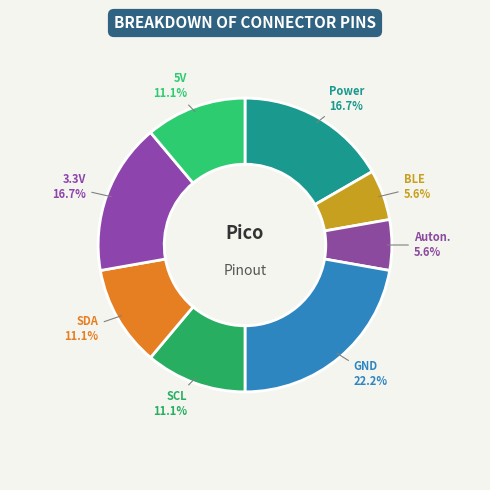

Which slice is the largest?

GND